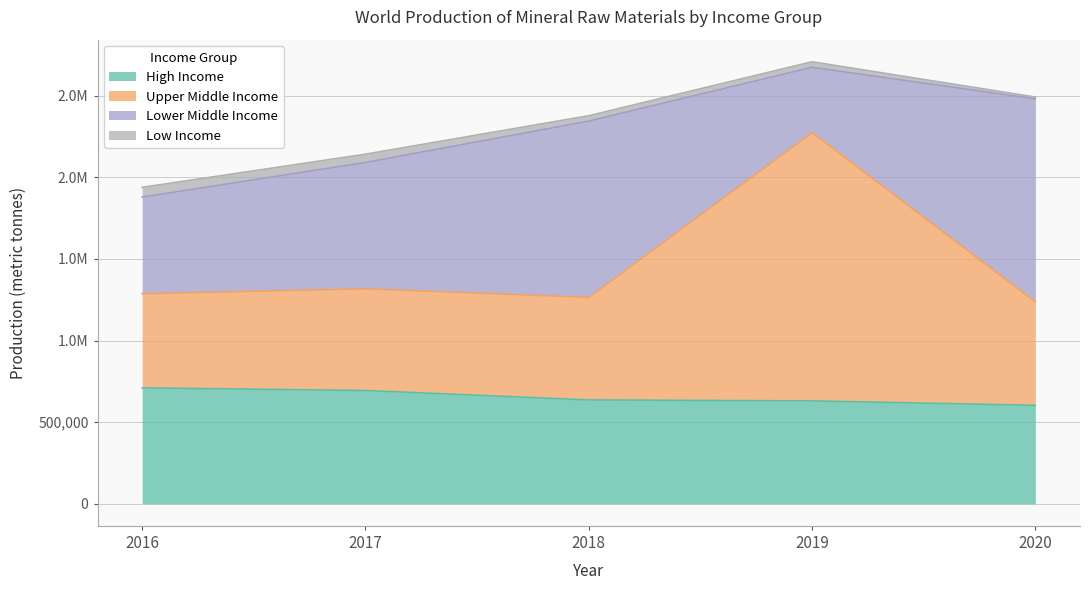

At which label does High Income first exceed 636096?

2016